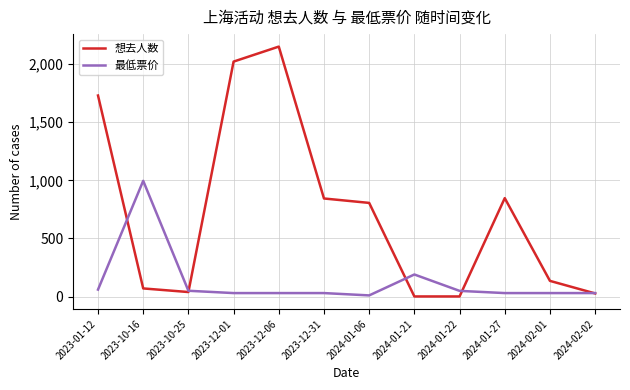

Rank the series by their average value, from highest to lowest.

想去人数, 最低票价